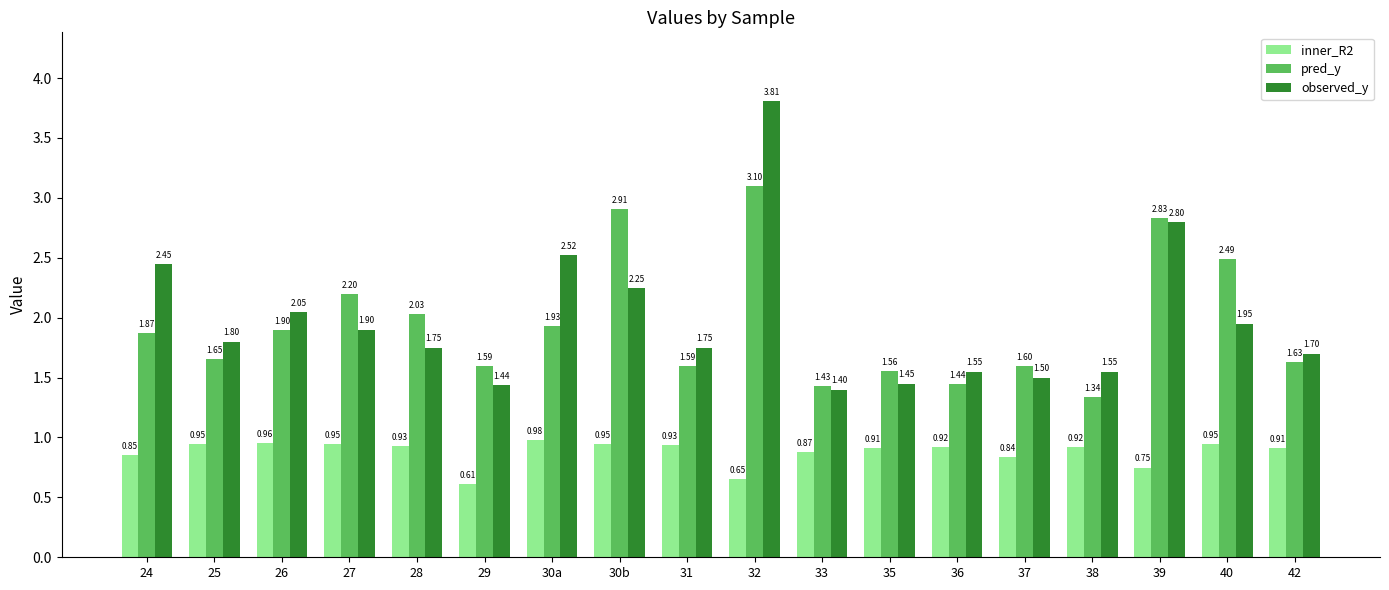

What is the difference between the maximum and minimum values in the pred_y series?

1.8